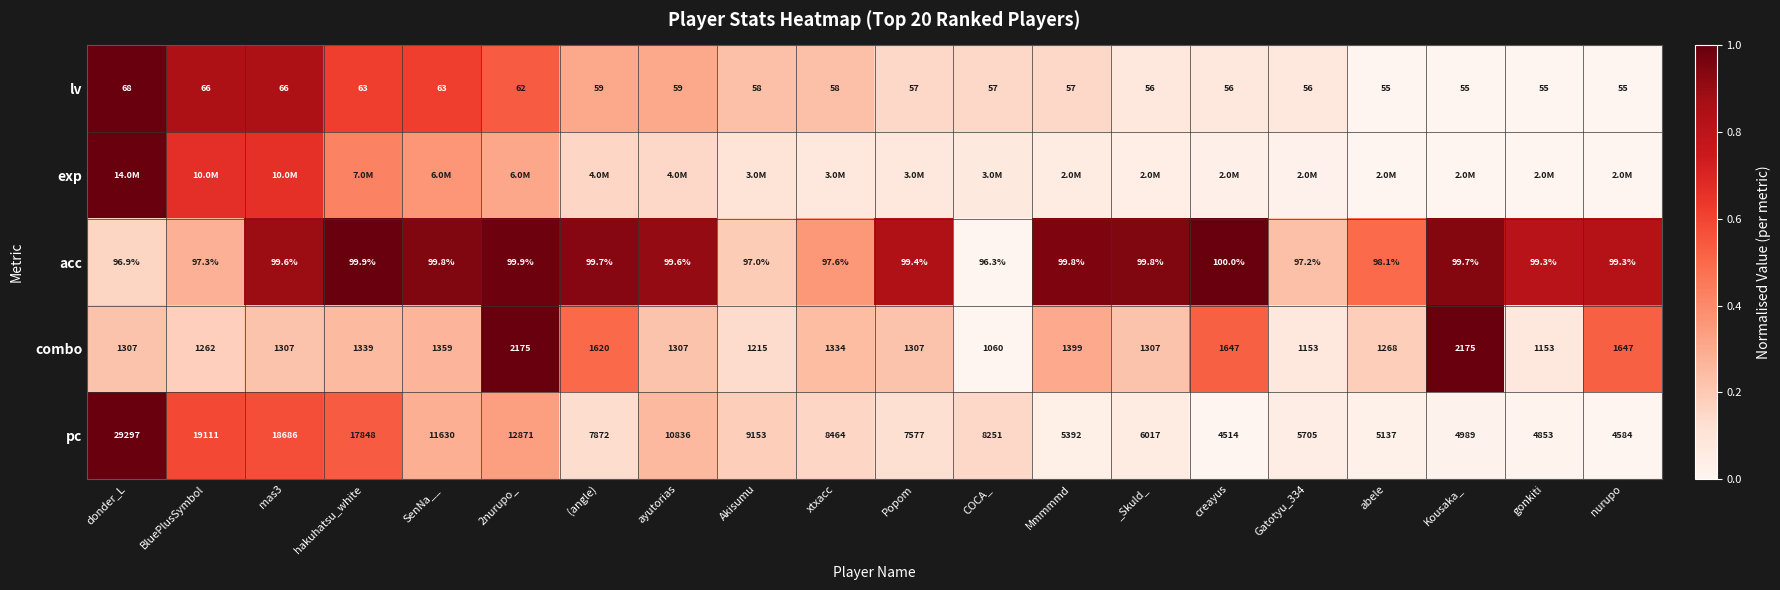

How many categories are shown in the chart?

20